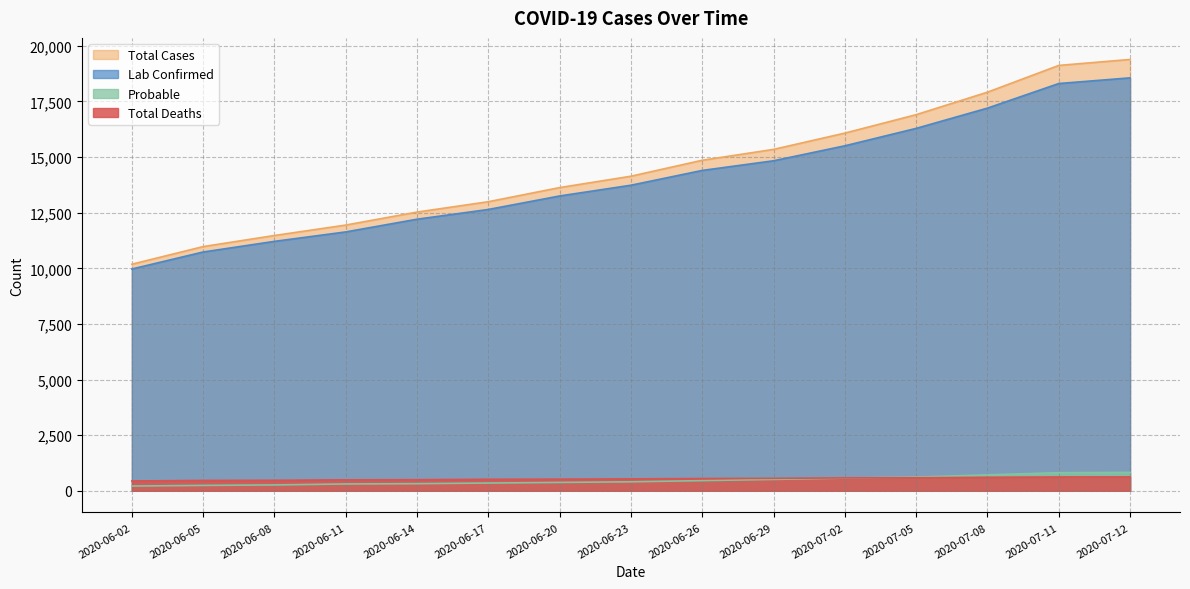

What is the difference between the second highest and second lowest values in the Total Deaths series?

156